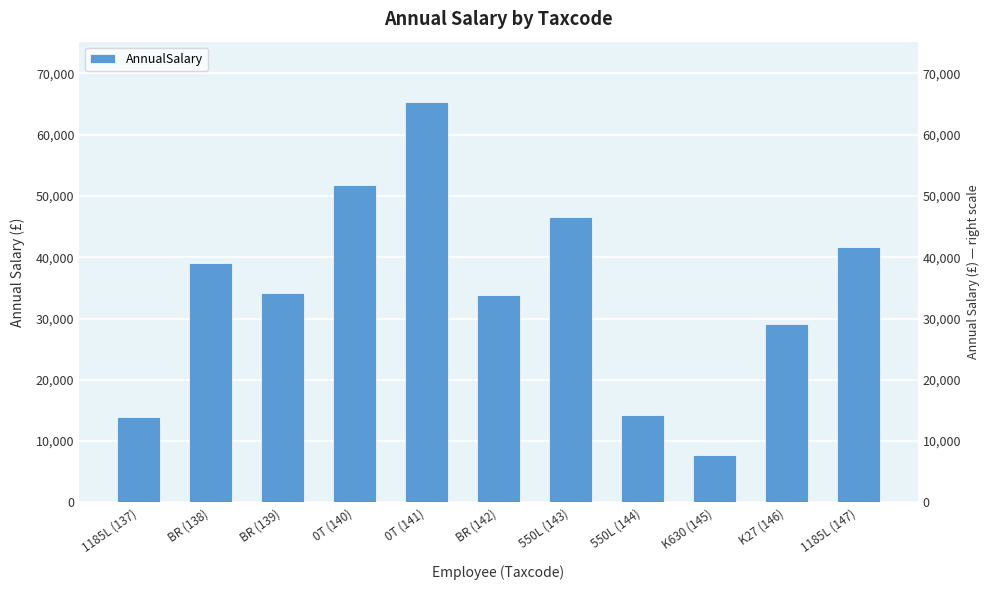

What is the smallest value displayed?

7800.0